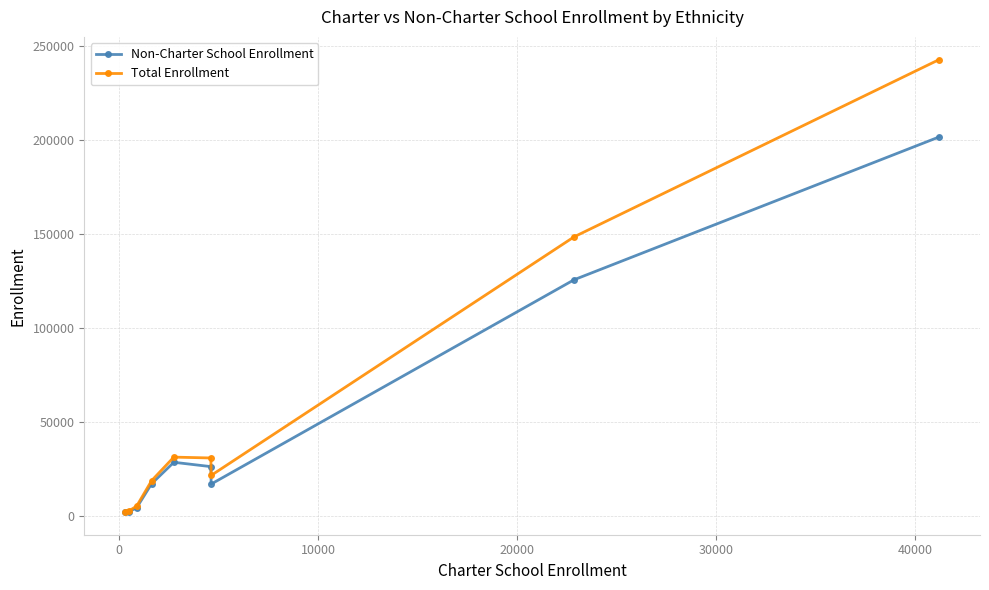

Which series has the widest spread of values?

Total Enrollment